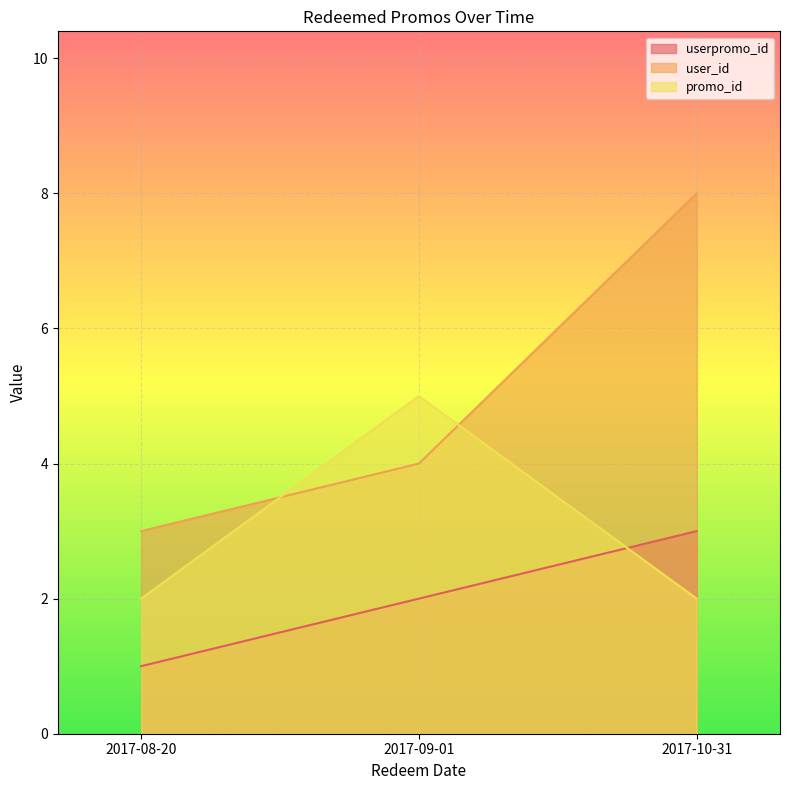

At how many categories does at least one series exceed 4?

2